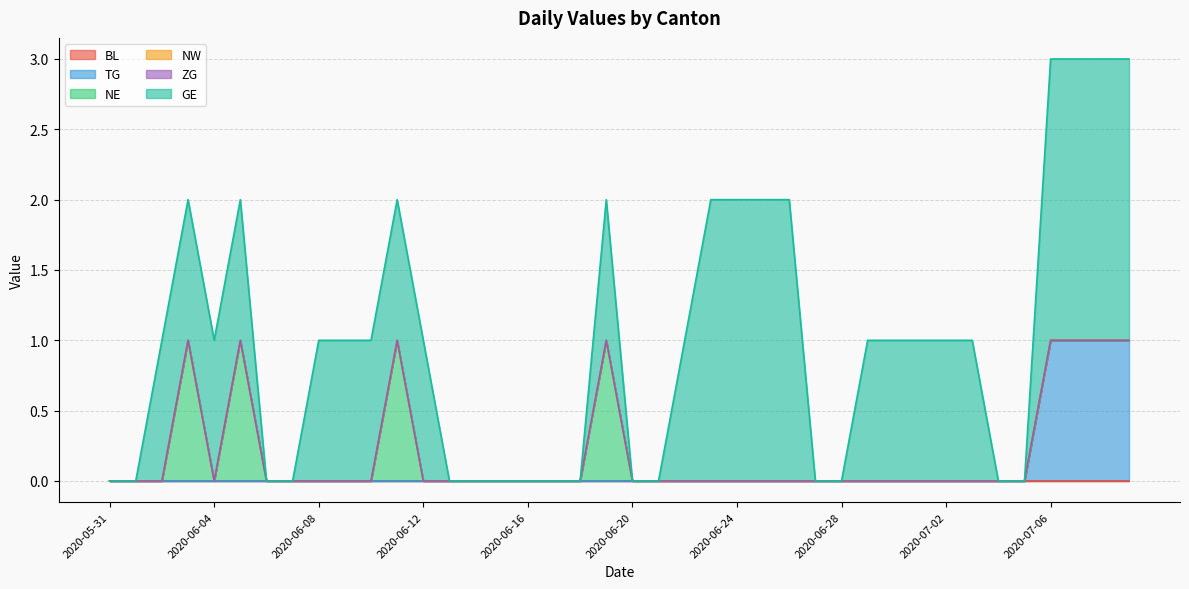

Does the chart have visible grid lines?

Yes